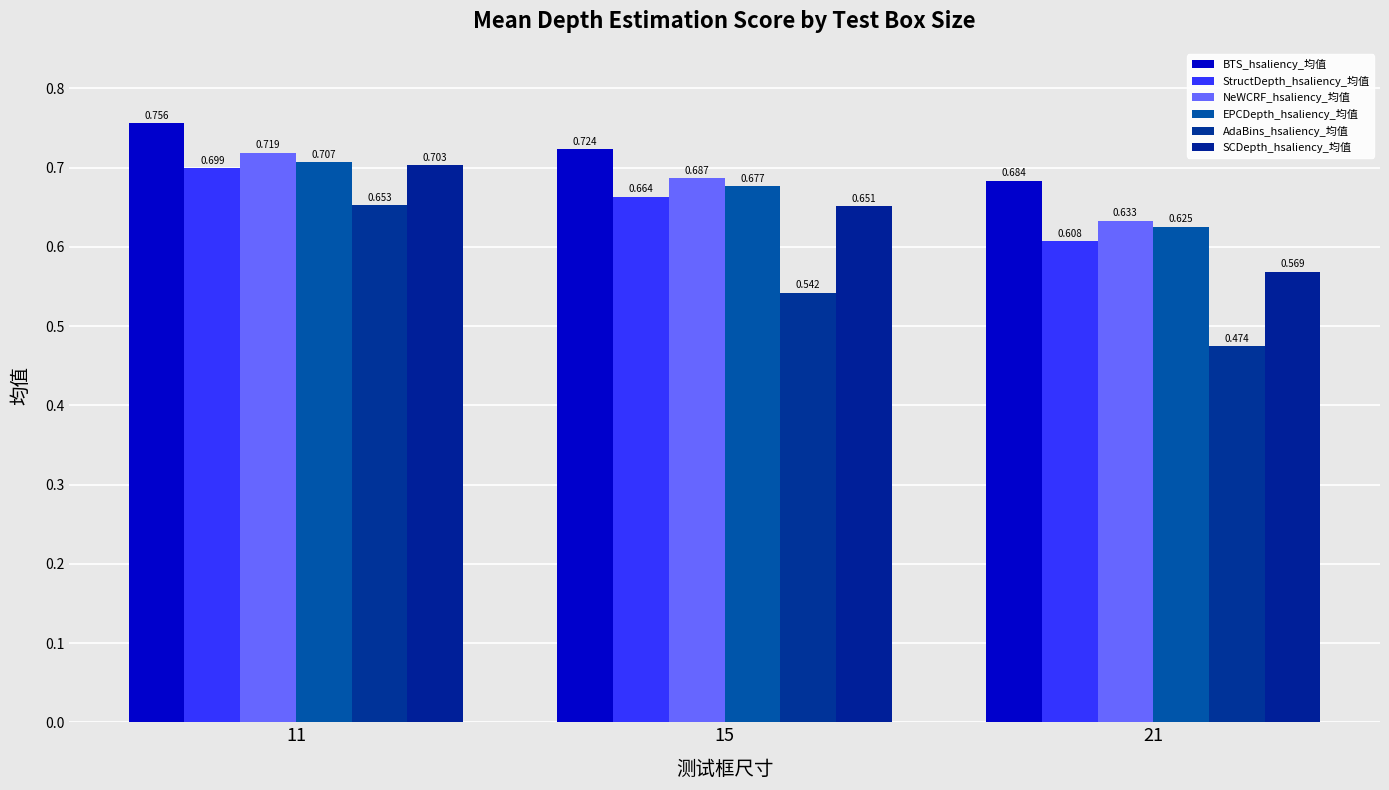

What are all the series names shown in the legend?

BTS_hsaliency_均值, StructDepth_hsaliency_均值, NeWCRF_hsaliency_均值, EPCDepth_hsaliency_均值, AdaBins_hsaliency_均值, SCDepth_hsaliency_均值